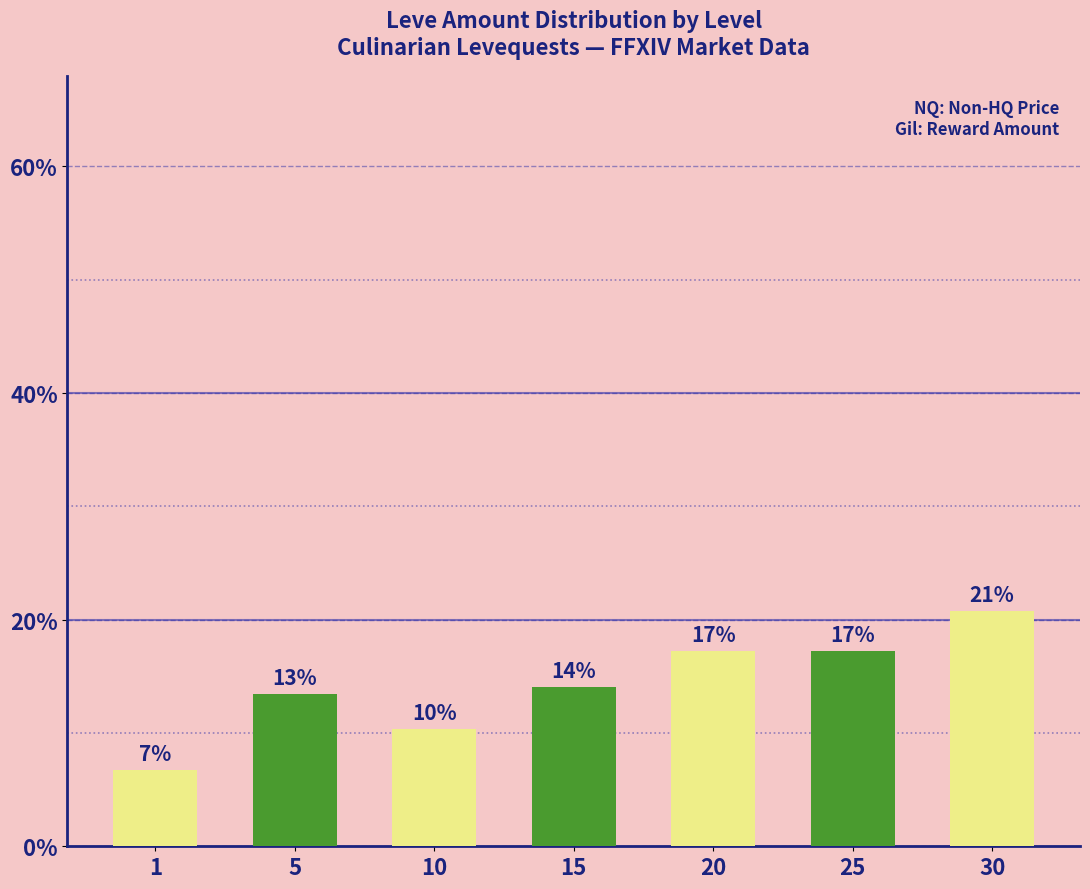

List the labels in order of value, smallest first.

1, 10, 5, 15, 20, 25, 30